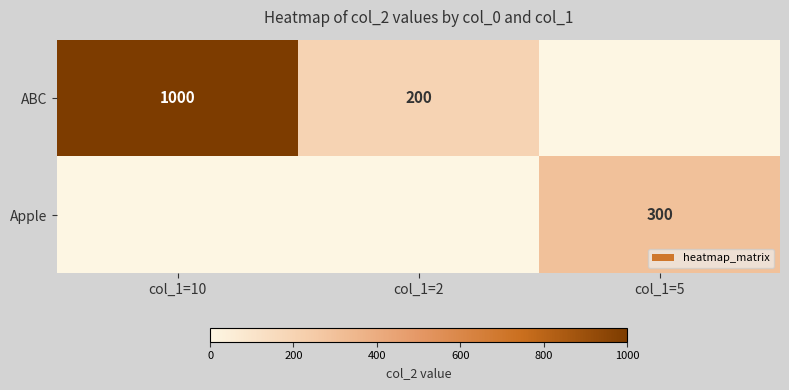

Is it true that ABC equals 200 at col_1=2?

True